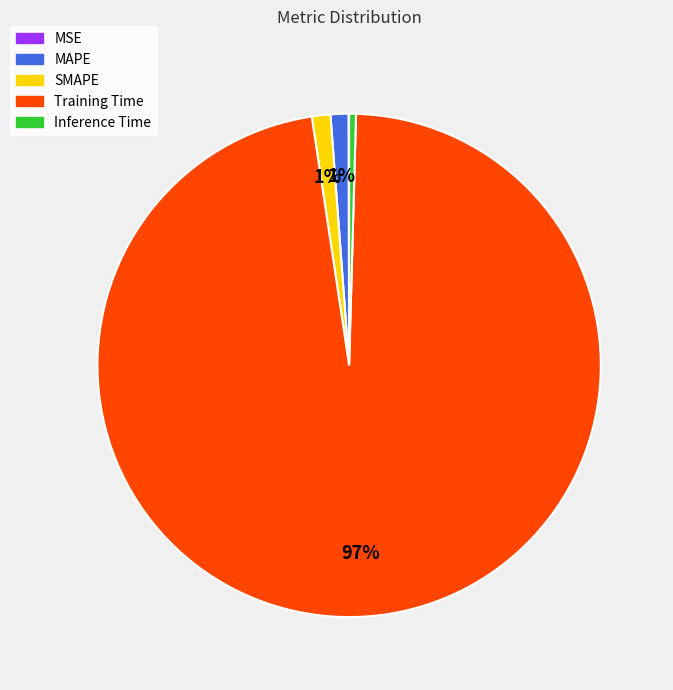

Does Training Time account for over 50% of the chart?

Yes